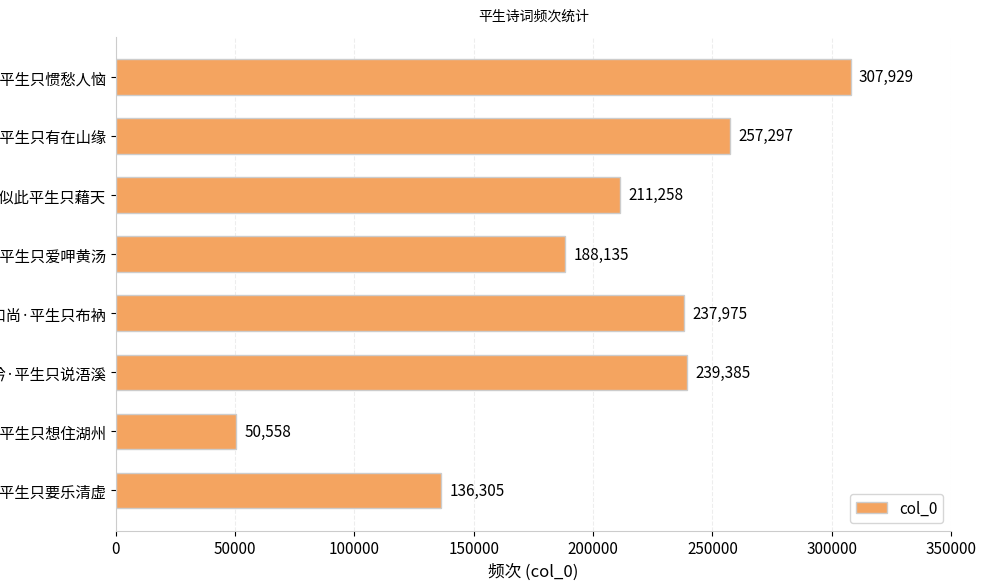

How many bars are there in total?

8